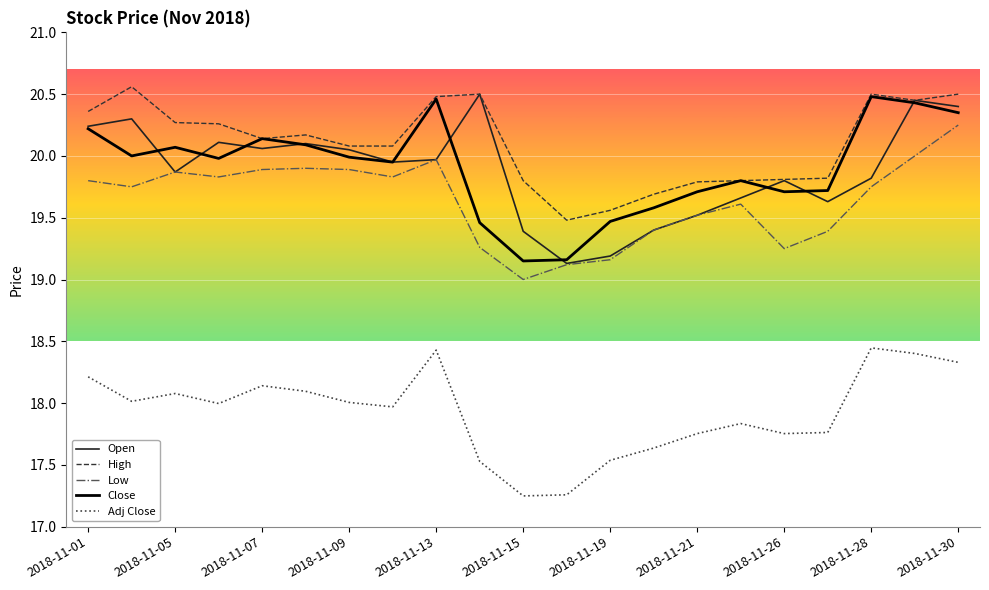

Which series has the largest total across all categories?

High